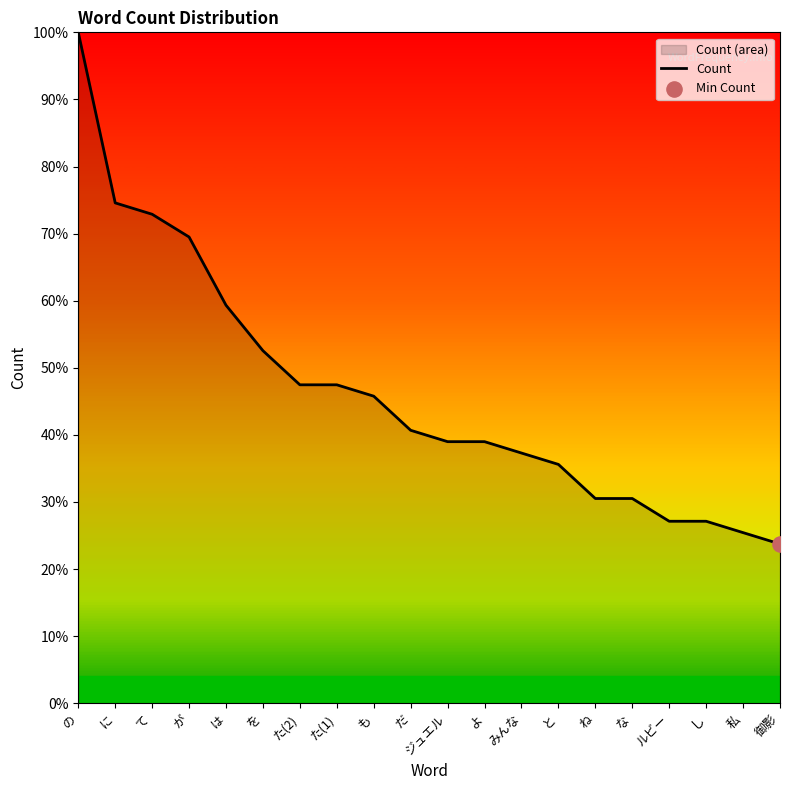

Between し and ジュエル, which is larger?

ジュエル